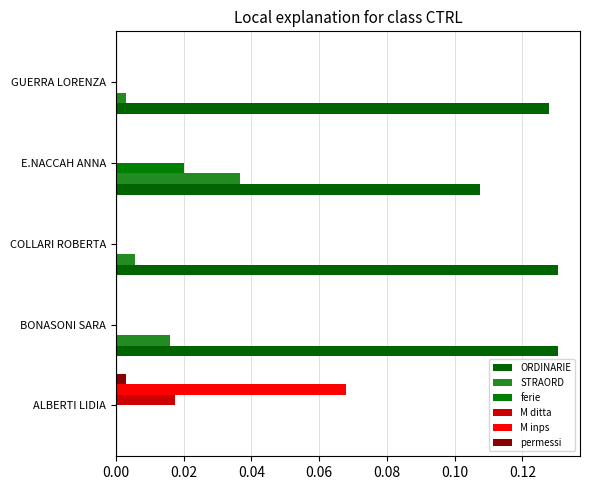

List the series in order of their peak value, lowest first.

permessi, M ditta, ferie, STRAORD, M inps, ORDINARIE